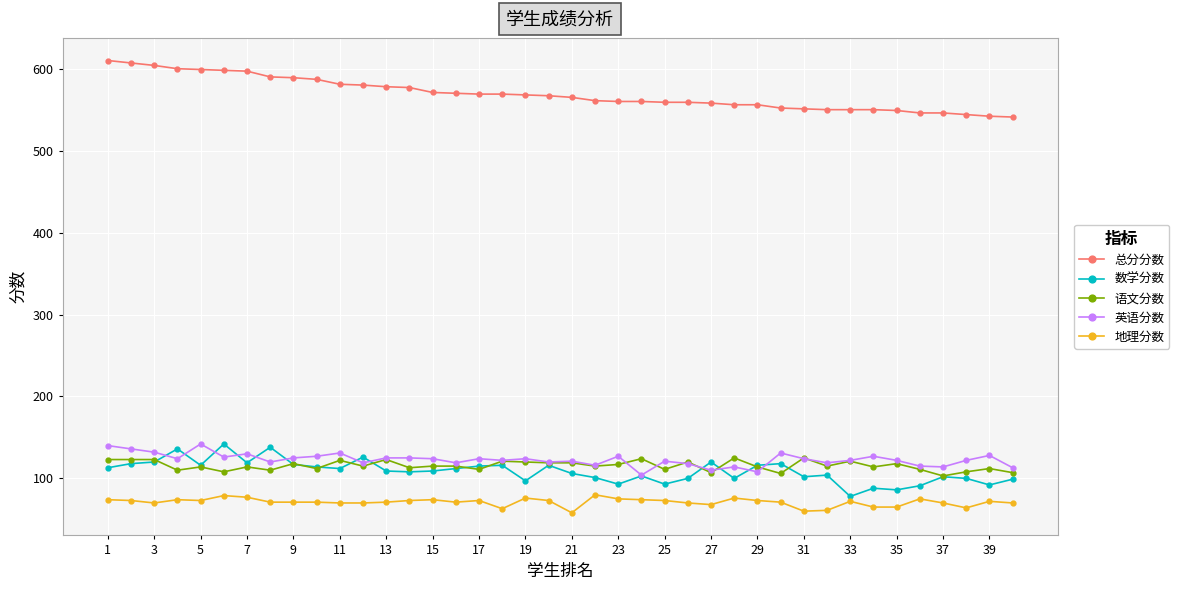

At how many categories does at least one series exceed 467?

40